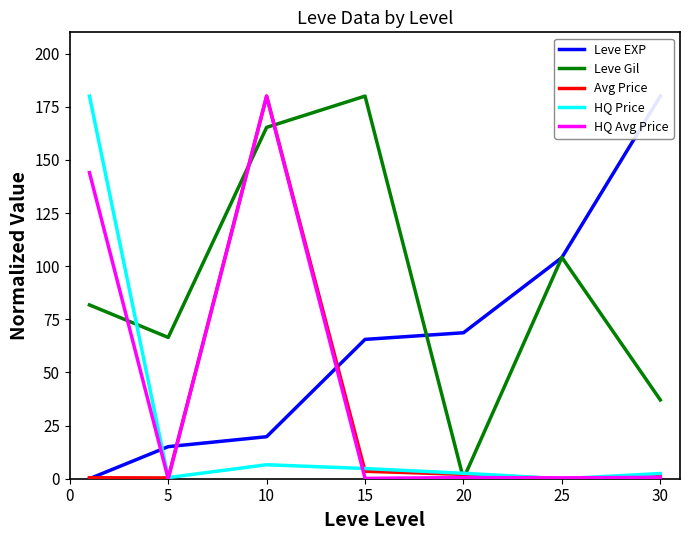

Is the value of Avg Price at 15 greater than the value of Leve Gil at 30?

No